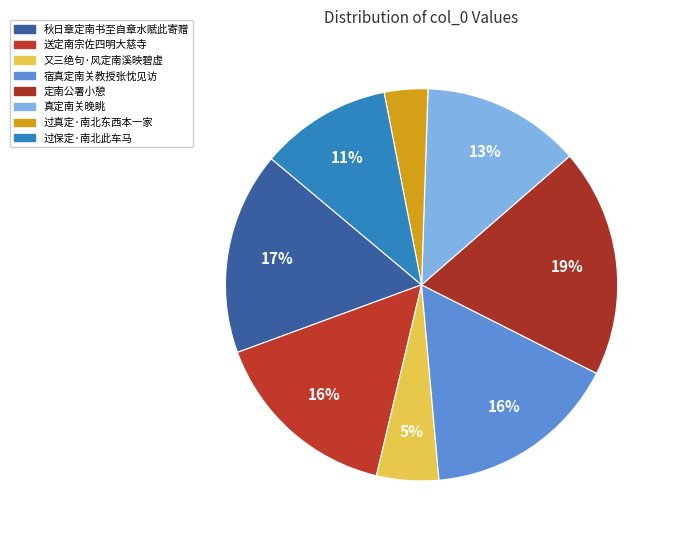

What is the smallest slice in the pie chart?

过真定·南北东西本一家